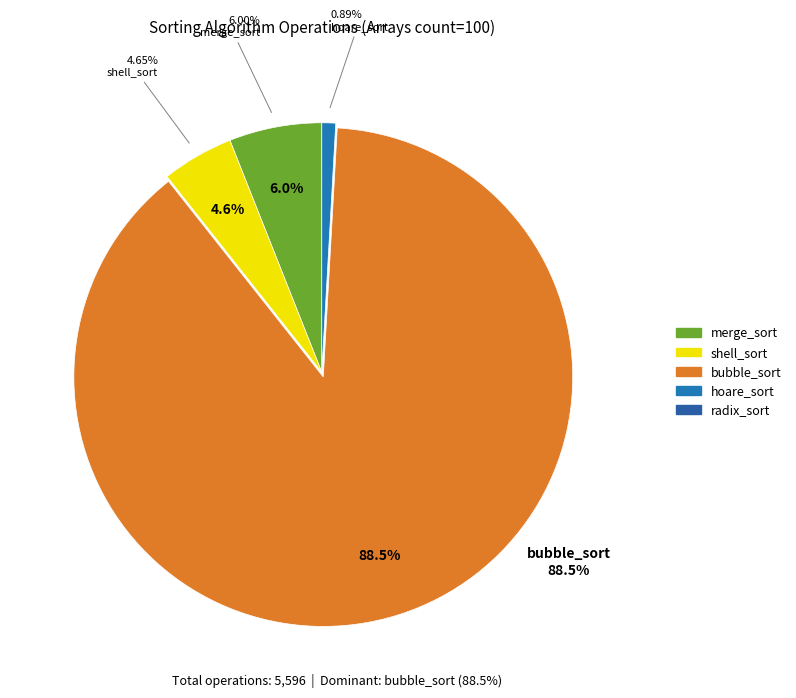

What is the largest slice in the pie chart?

bubble_sort